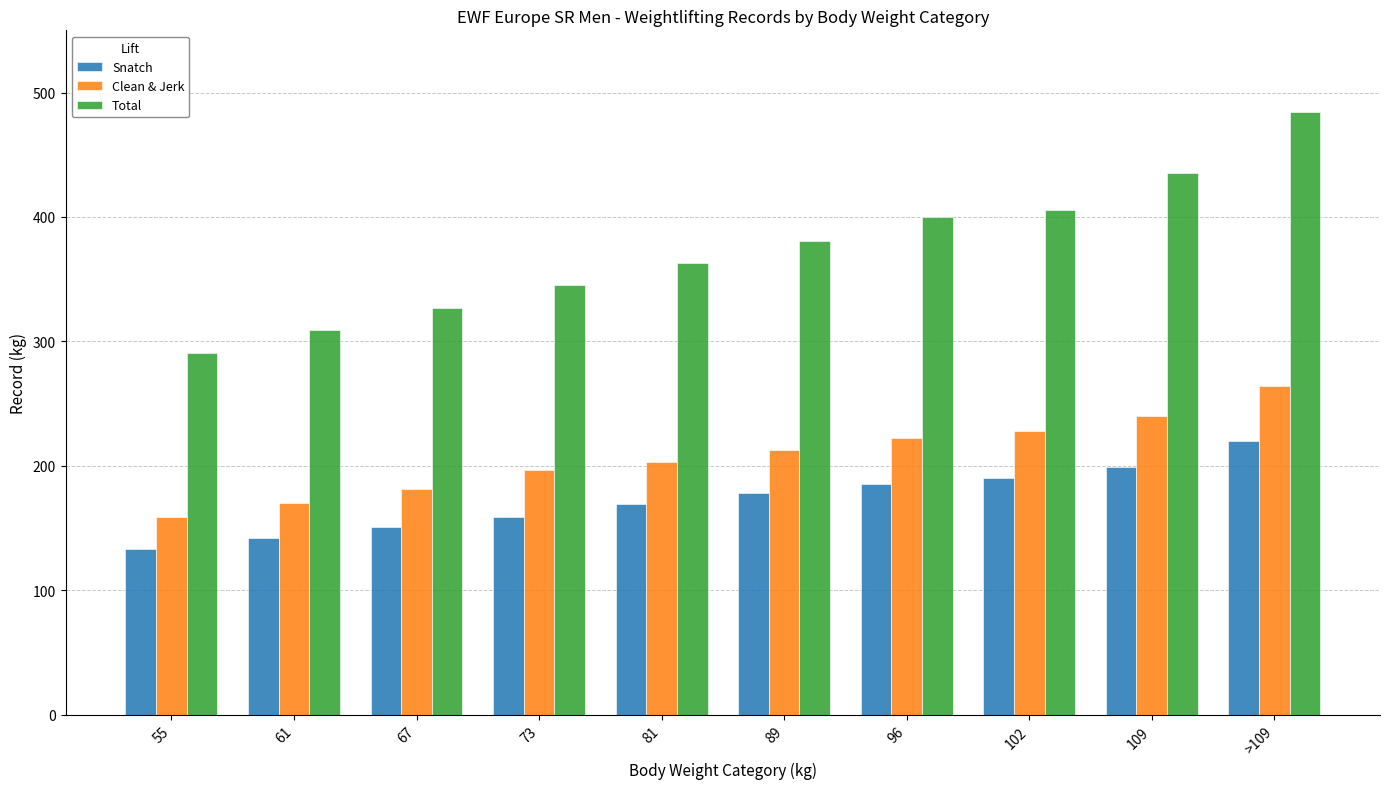

What is the label of the 9th bar from the right?

61